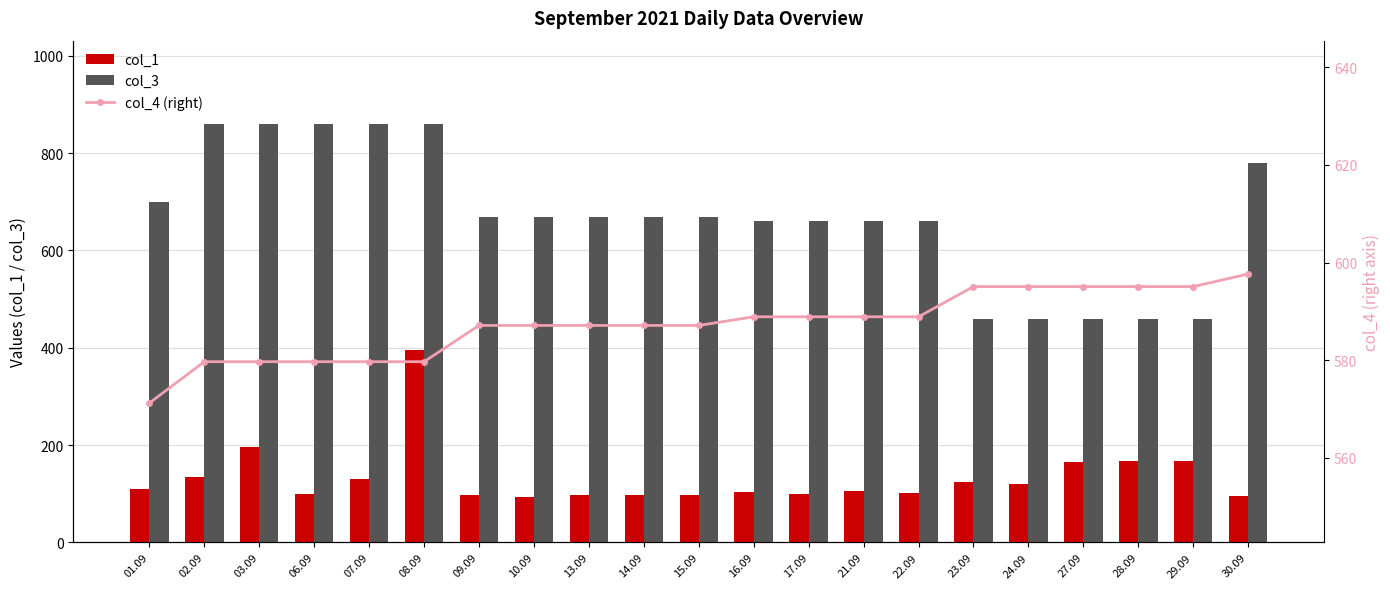

What is the value of the col_1 bar at the 19th from the left?

166.5